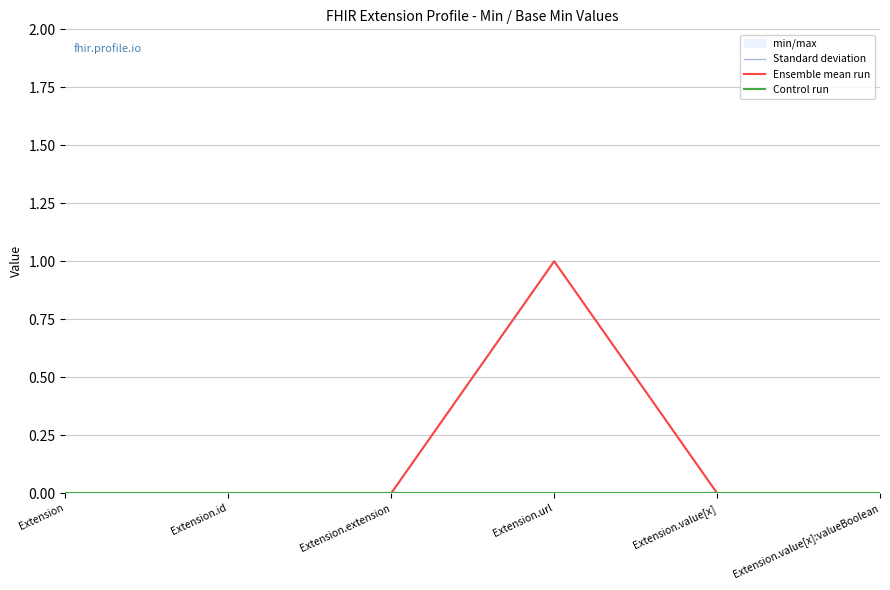

The value of Ensemble mean run at Extension.value[x] is 0. True or false?

False